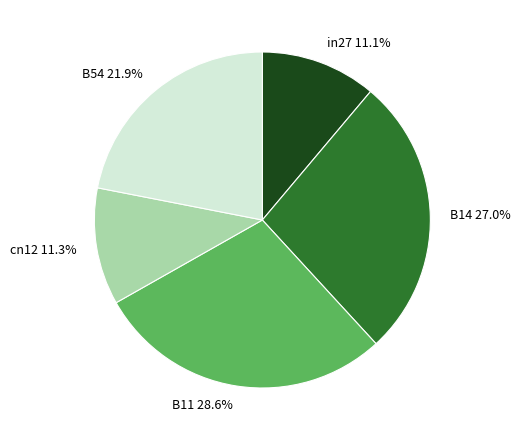

To the nearest percent, what percentage of the pie is B54?

22%